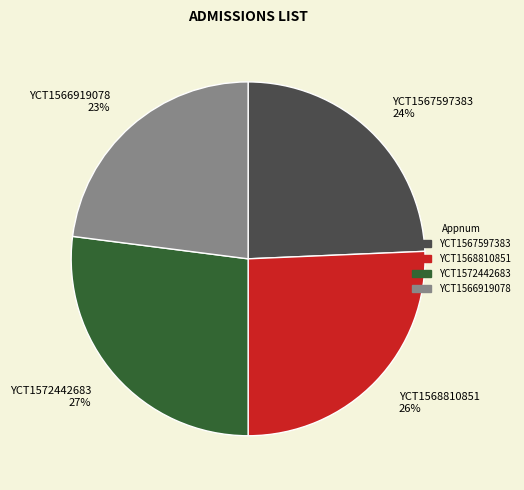

Do YCT1567597383 24% and YCT1566919078 23% together represent more than half of the pie?

No